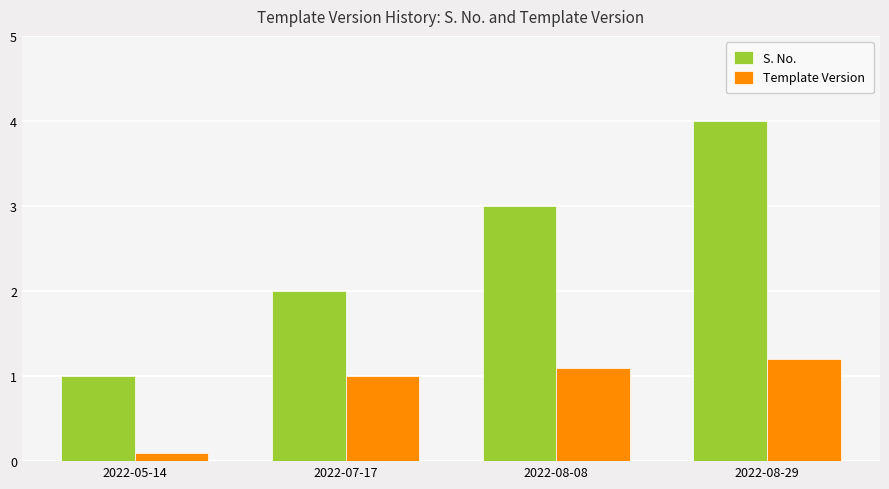

What is the difference between the maximum and minimum values in the Template Version series?

1.1